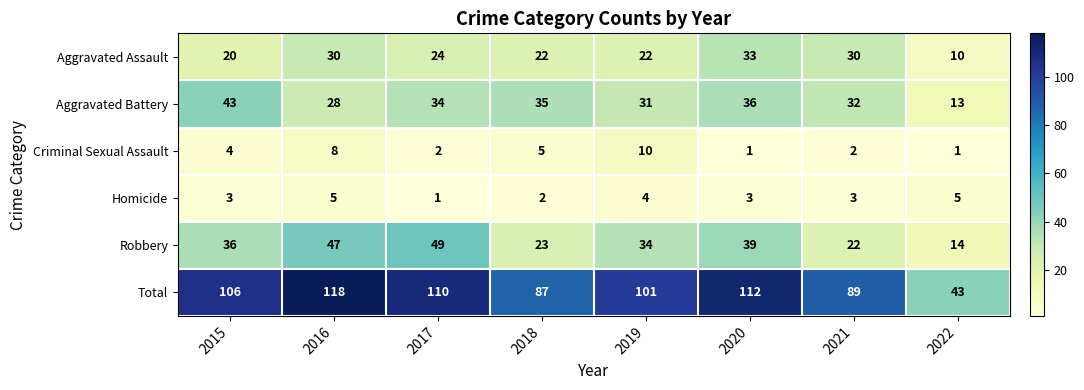

What is the difference between the maximum and minimum values in the Robbery series?

35